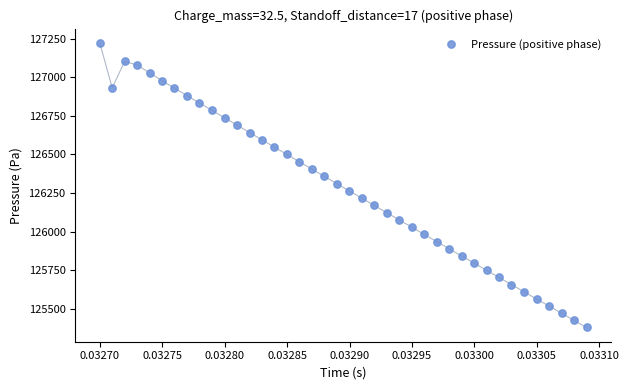

What is the range of Y values (max minus min)?

1843.7